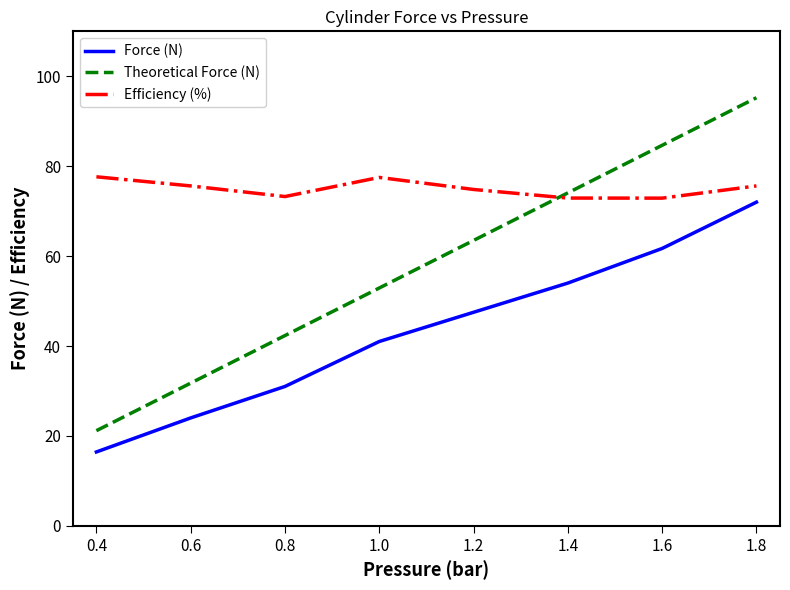

Rank the series by their average value, from highest to lowest.

Efficiency (%), Theoretical Force (N), Force (N)